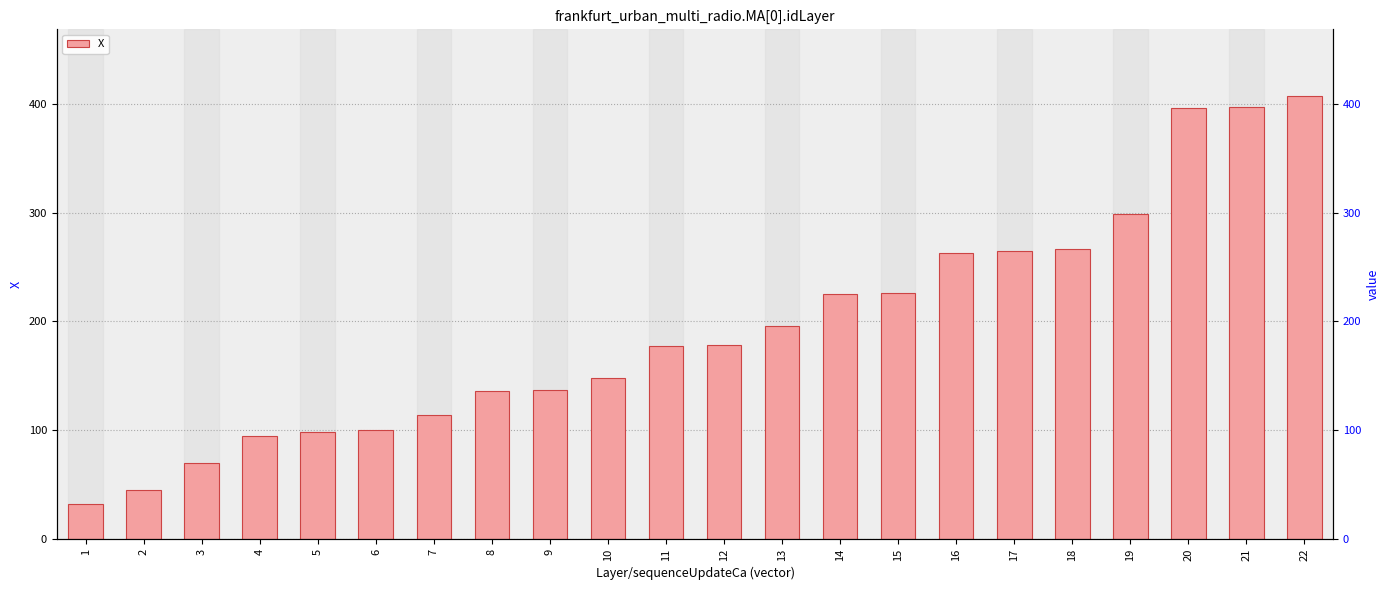

Rank the categories by value from lowest to highest.

1, 2, 3, 4, 5, 6, 7, 8, 9, 10, 11, 12, 13, 14, 15, 16, 17, 18, 19, 20, 21, 22